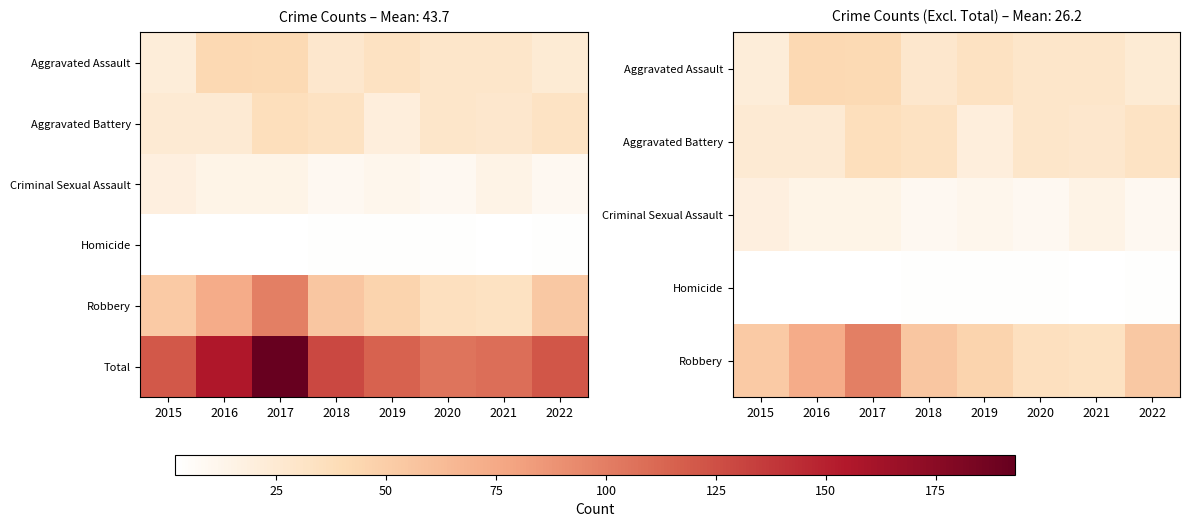

What is the difference between the maximum and minimum values in the Total series?

88